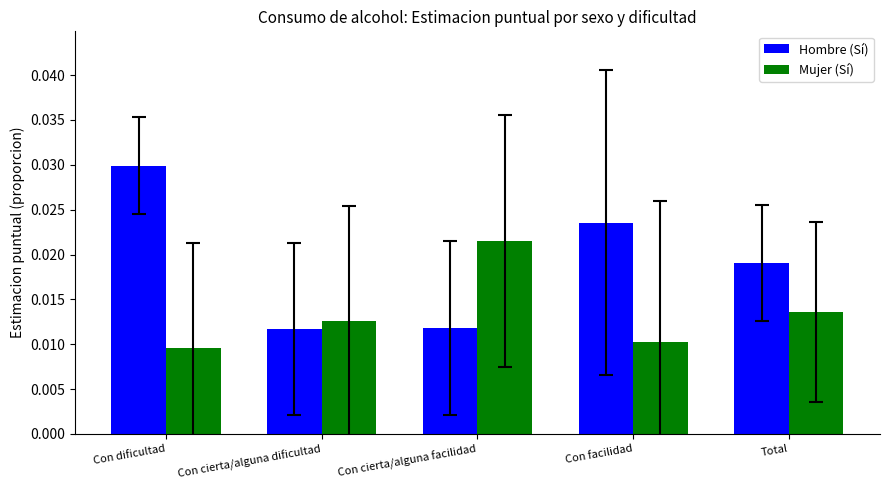

List the series in order of their peak value, highest first.

Hombre (Sí), Mujer (Sí)